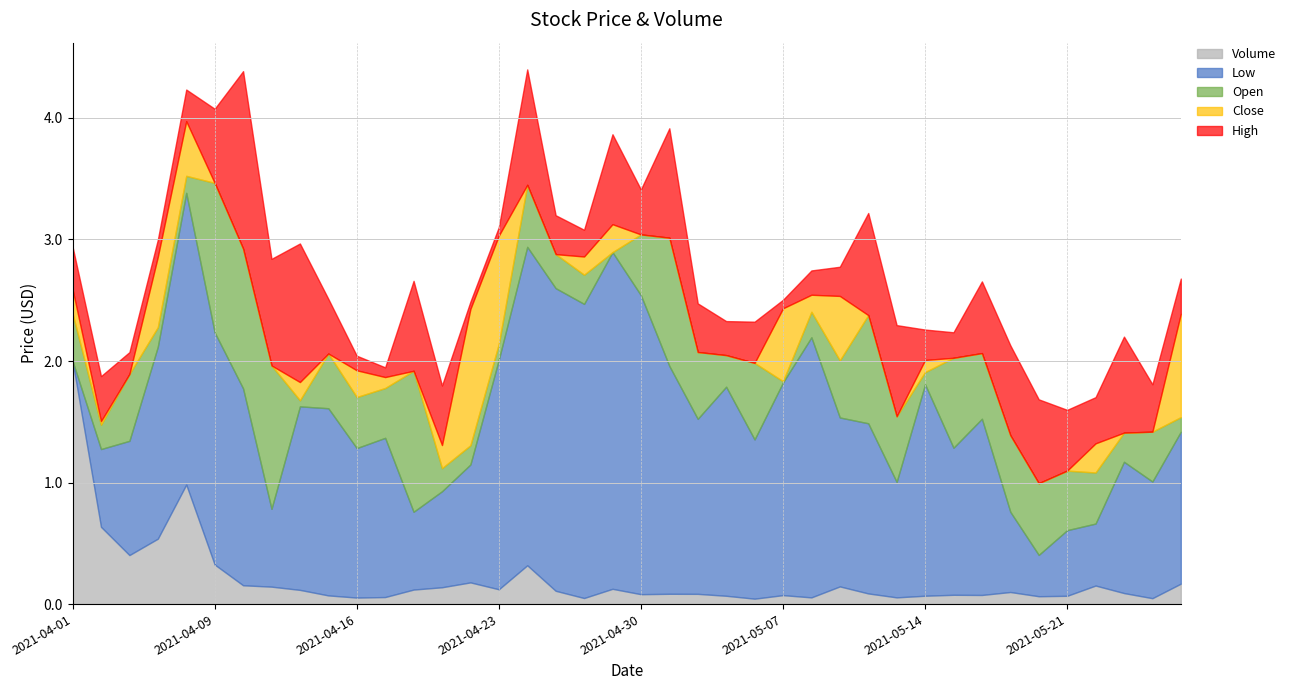

Which category has the highest value in the Volume series?

2021-04-01